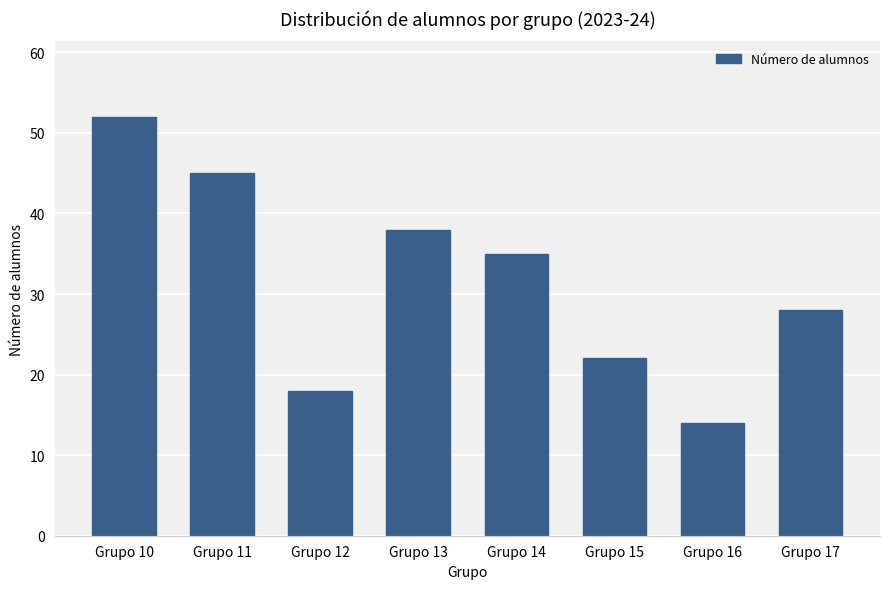

How many series are shown in this chart?

1